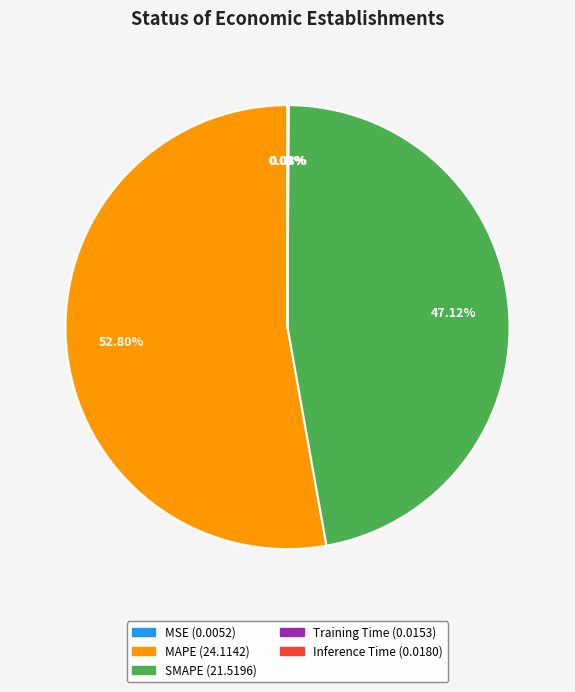

Is there any slice that represents more than half of the pie?

Yes